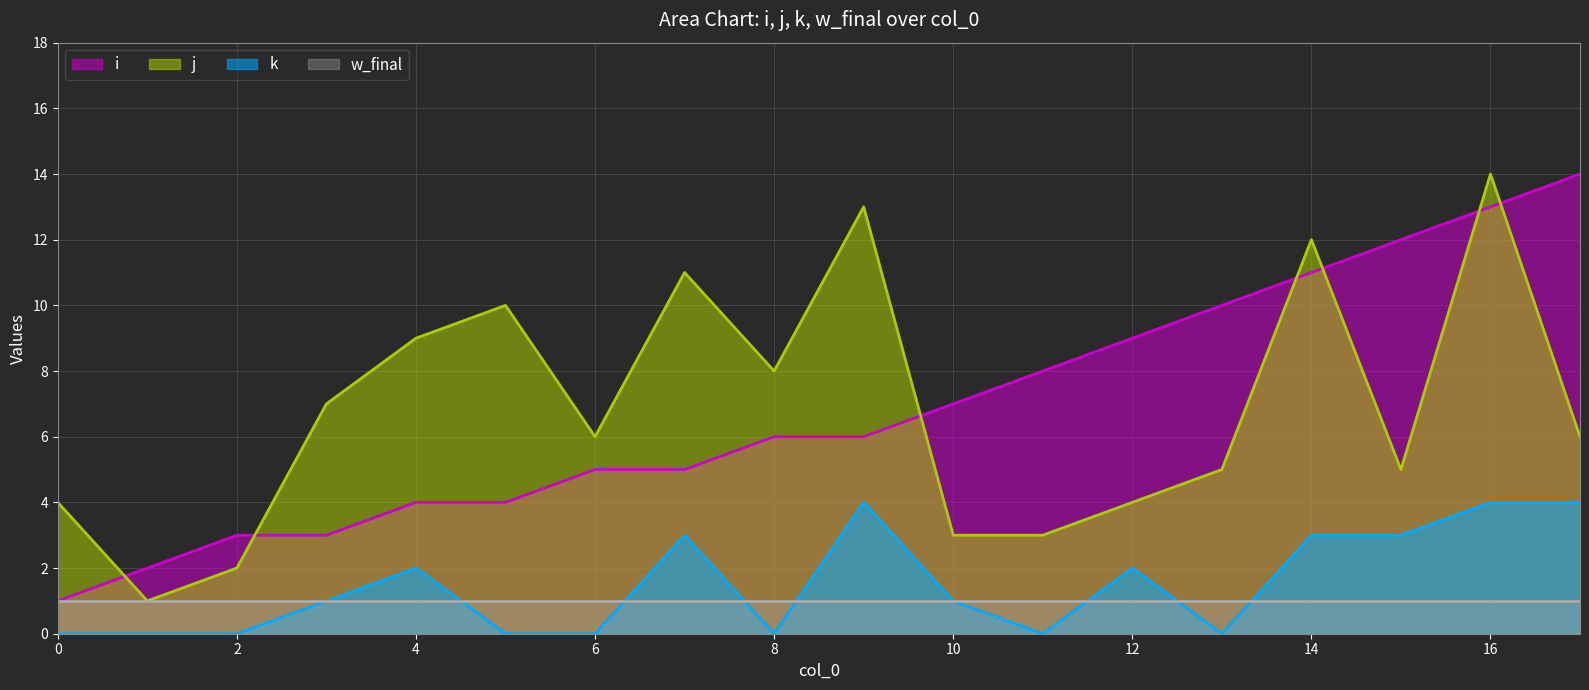

At which category is the sum across all series the highest?

16